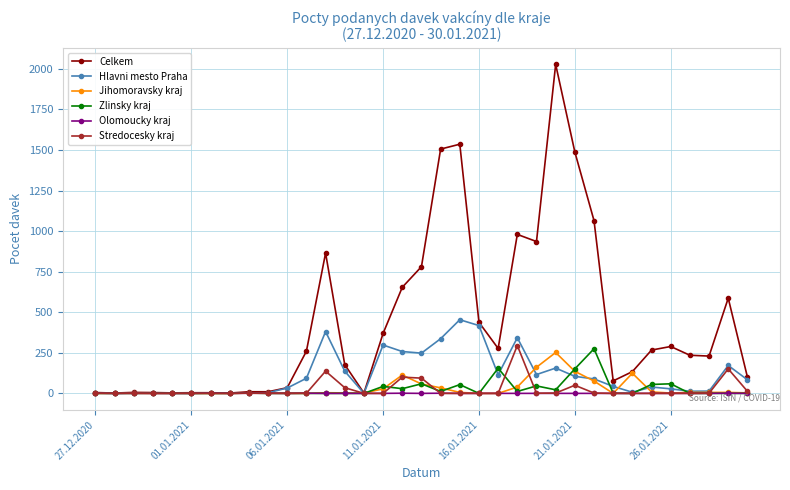

Which series has the largest range (max minus min)?

Celkem